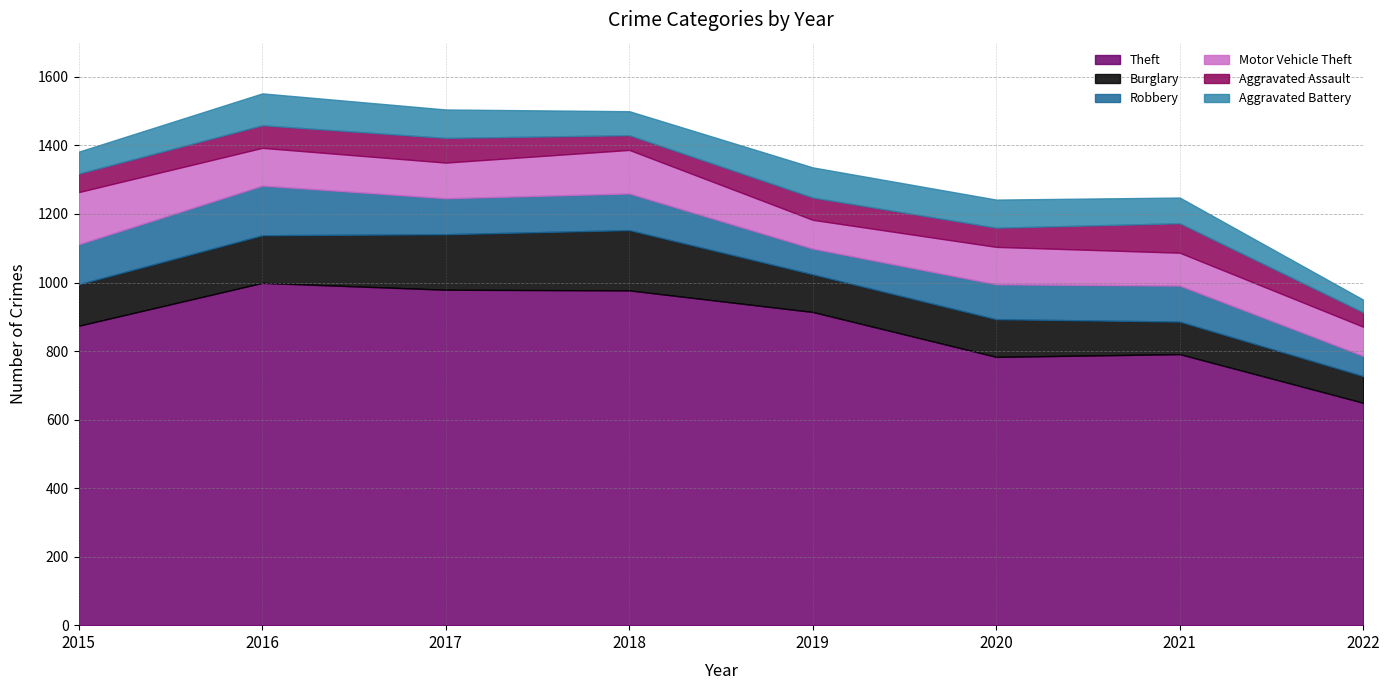

Which series has the largest range (max minus min)?

Theft